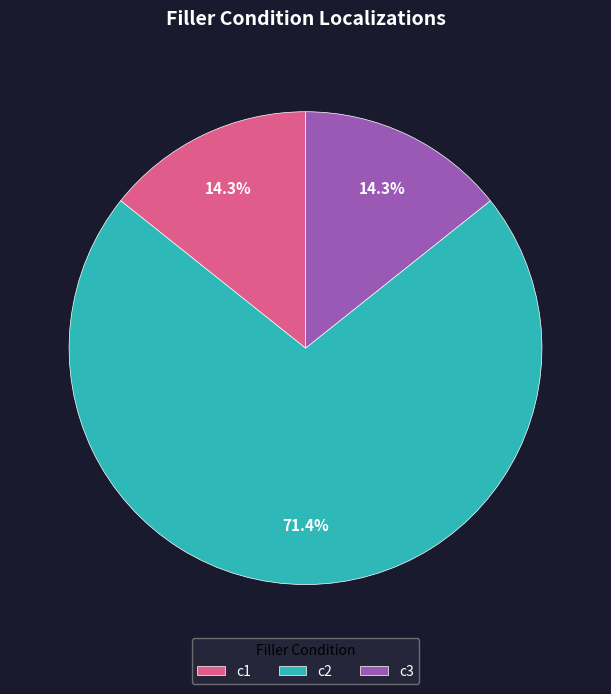

Which slice is the largest?

c2